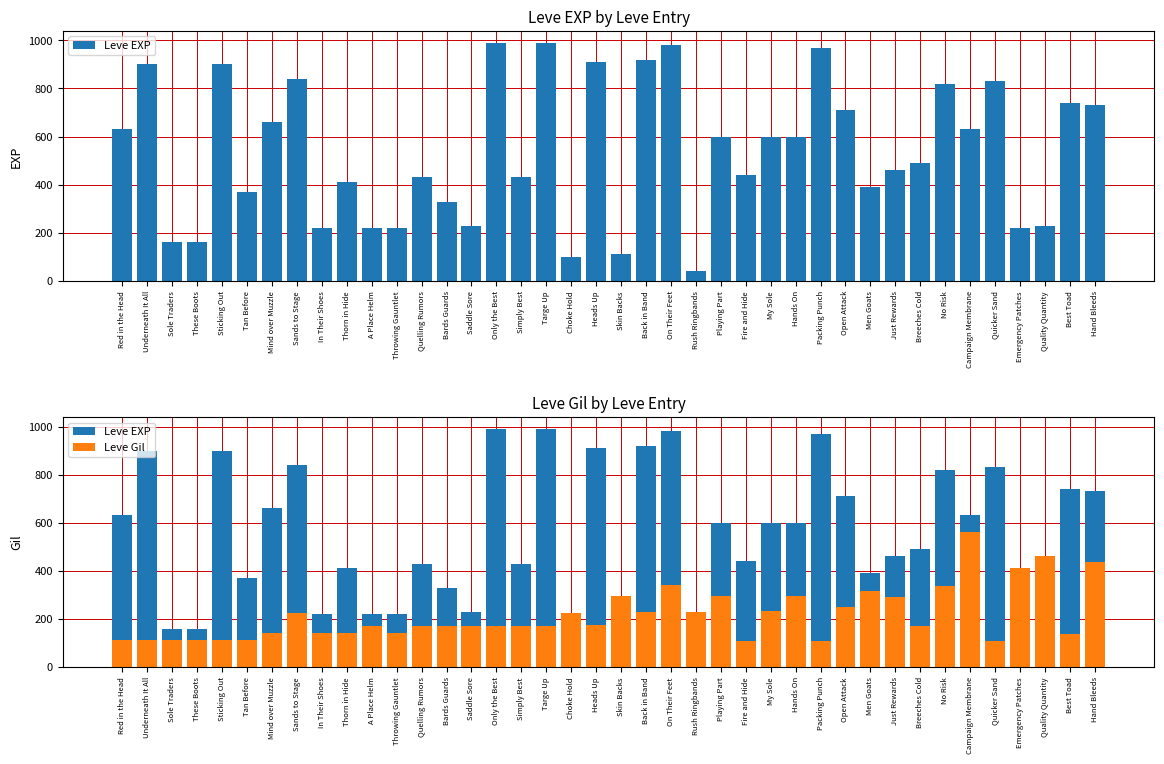

How many groups of bars are there?

40